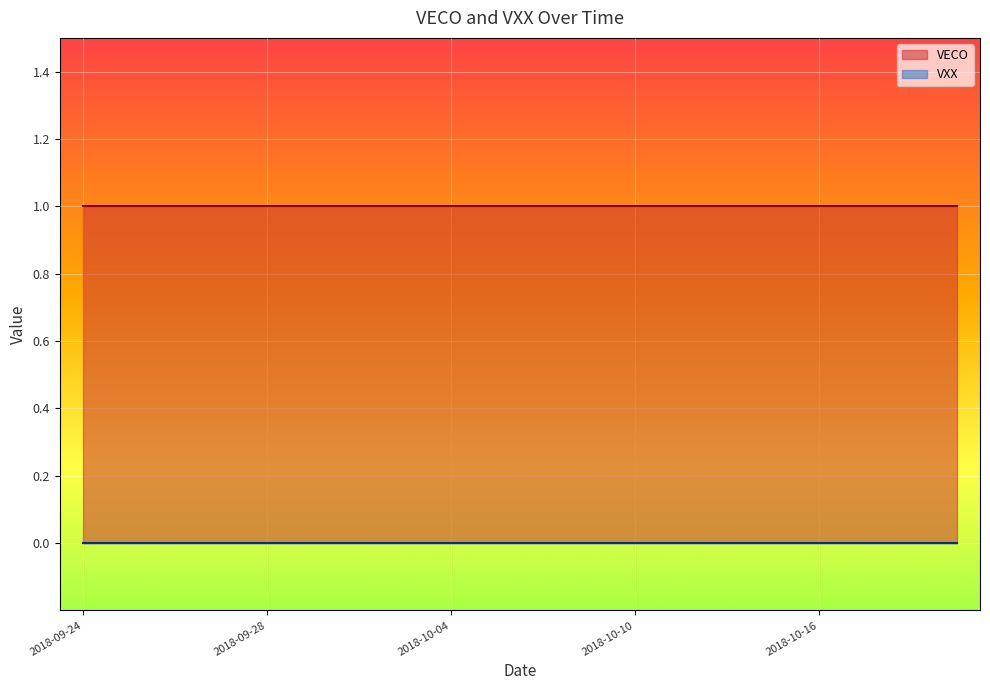

Reading right to left, list all the values displayed in this chart.

VECO: 1	1	1	1	1	1	1	1	1	1	1	1	1	1	1	1	1	1	1	1
VXX: 0	0	0	0	0	0	0	0	0	0	0	0	0	0	0	0	0	0	0	0